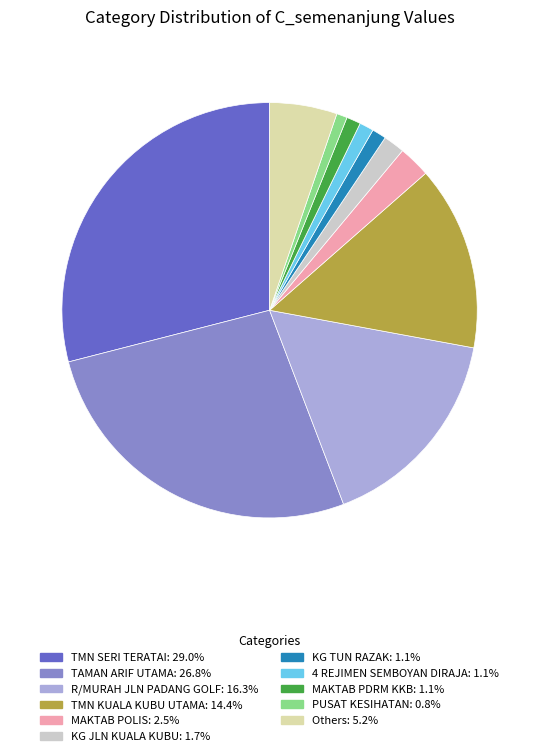

Does any single category account for the majority?

No